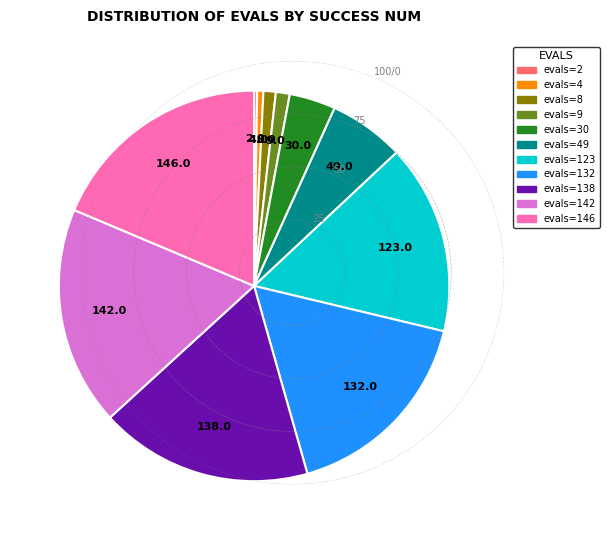

Is there any slice that represents more than half of the pie?

No